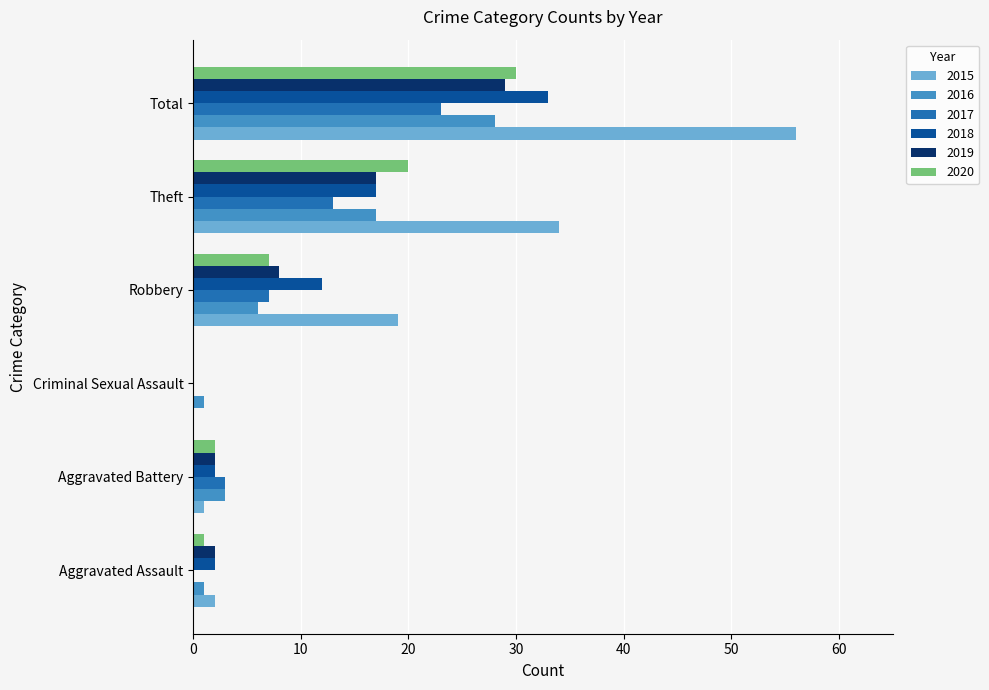

What is the total value across all series at Theft?

118